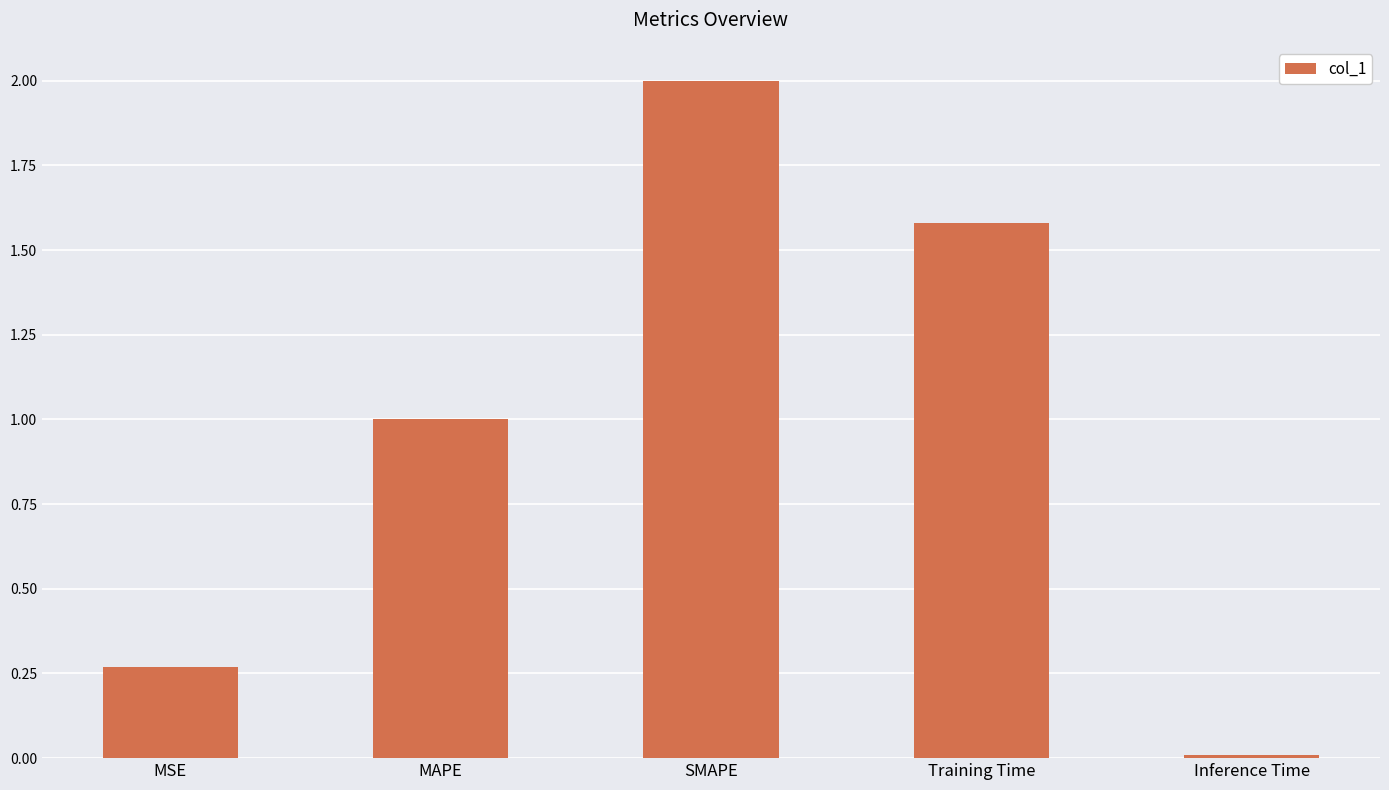

What is the label of the 2nd bar from the right?

Training Time